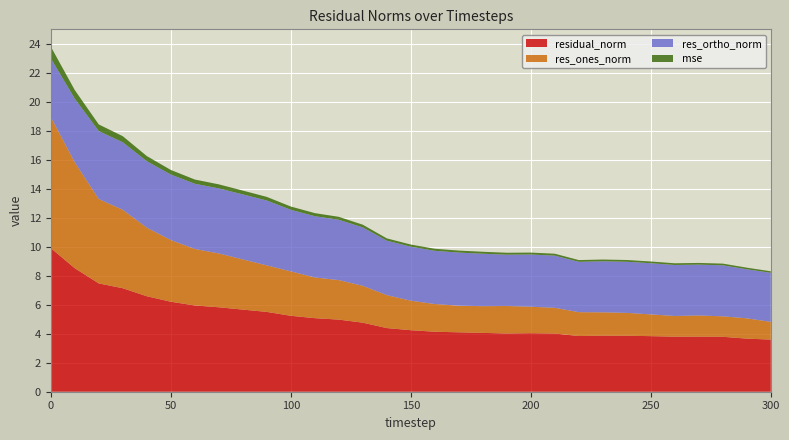

Reading right to left, list all the values displayed in this chart.

mse: 300=0.1	290=0.1	280=0.1	270=0.1	260=0.1	250=0.1	240=0.1	230=0.1	220=0.1	210=0.1	200=0.1	190=0.1	180=0.1	170=0.1	160=0.1	150=0.1	140=0.2	130=0.2	120=0.2	110=0.2	100=0.2	90=0.2	80=0.3	70=0.3	60=0.3	50=0.3	40=0.4	30=0.4	20=0.5	10=0.6	0=0.8
res_ones_norm: 300=1.2	290=1.4	280=1.4	270=1.5	260=1.4	250=1.5	240=1.6	230=1.6	220=1.6	210=1.8	200=1.8	190=1.9	180=1.8	170=1.8	160=1.9	150=2.0	140=2.3	130=2.5	120=2.7	110=2.8	100=3.1	90=3.2	80=3.5	70=3.7	60=3.9	50=4.3	40=4.7	30=5.4	20=5.8	10=7.3	0=9.1
res_ortho_norm: 300=3.4	290=3.4	280=3.5	270=3.5	260=3.5	250=3.5	240=3.5	230=3.5	220=3.5	210=3.6	200=3.6	190=3.5	180=3.6	170=3.7	160=3.7	150=3.7	140=3.8	130=4.0	120=4.2	110=4.2	100=4.3	90=4.5	80=4.5	70=4.5	60=4.5	50=4.5	40=4.6	30=4.7	20=4.7	10=4.4	0=4.1
residual_norm: 300=3.6	290=3.7	280=3.8	270=3.8	260=3.8	250=3.8	240=3.9	230=3.9	220=3.8	210=4.0	200=4.0	190=4.0	180=4.1	170=4.1	160=4.1	150=4.3	140=4.4	130=4.8	120=5.0	110=5.1	100=5.2	90=5.5	80=5.7	70=5.8	60=6.0	50=6.2	40=6.6	30=7.2	20=7.5	10=8.5	0=9.9